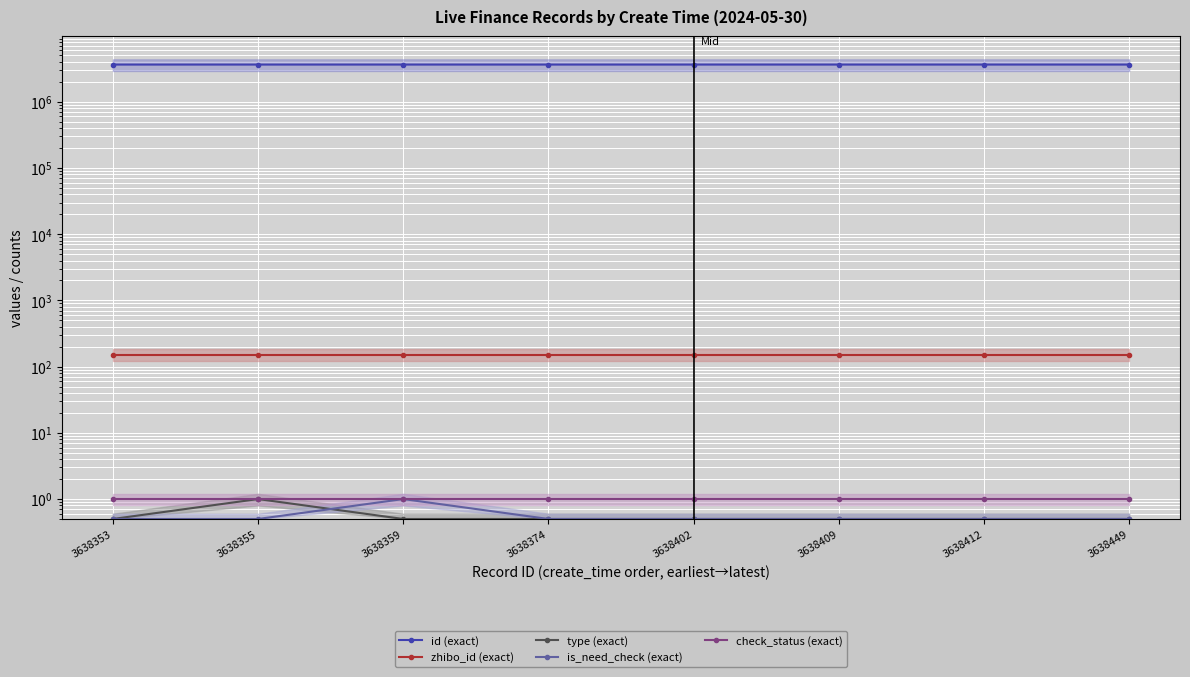

What are all the series names shown in the legend?

id (exact), zhibo_id (exact), type (exact), is_need_check (exact), check_status (exact)